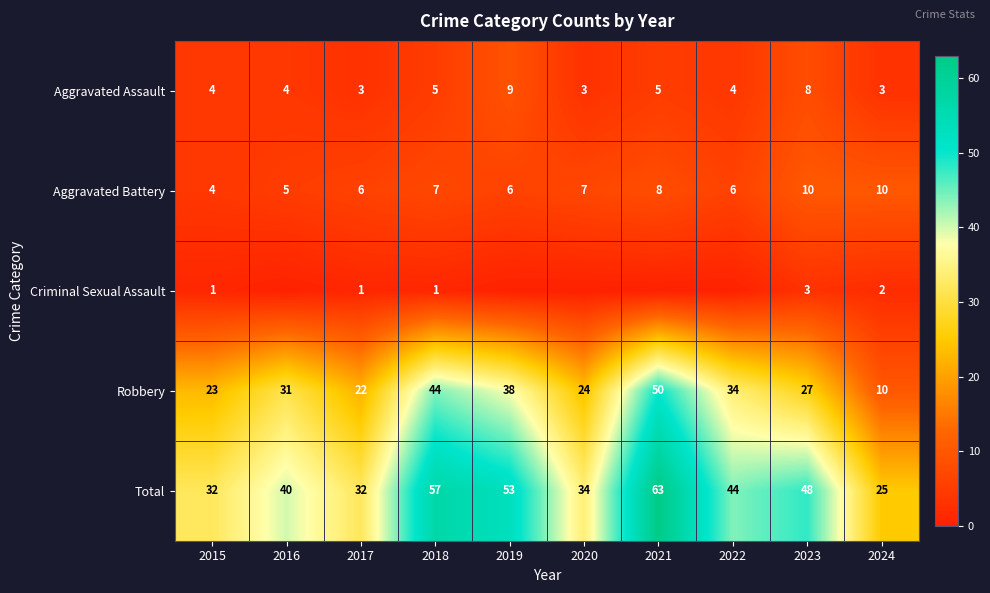

What is the maximum value for Robbery?

50